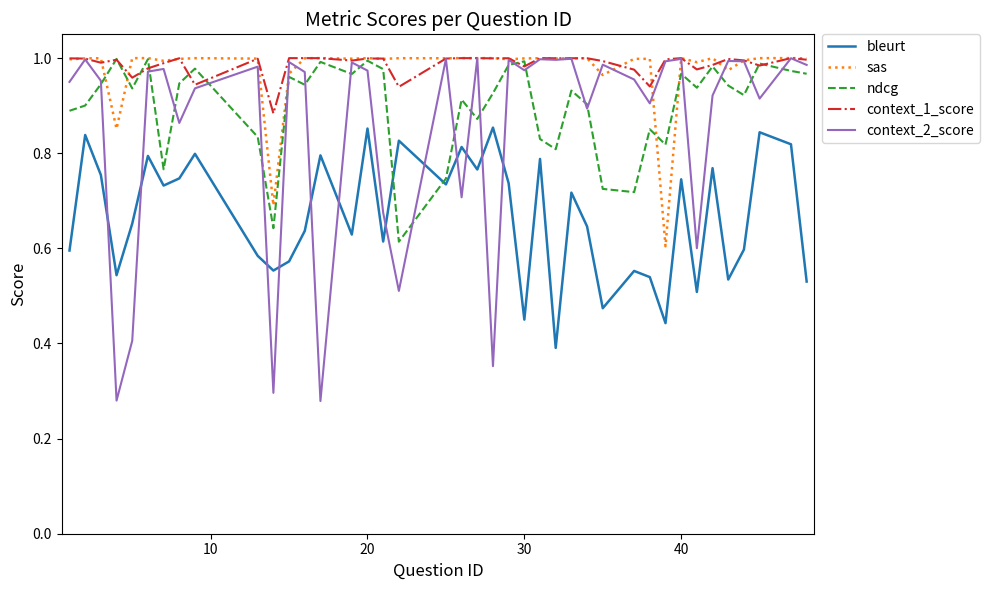

True or false: bleurt and sas cross at least once.

False